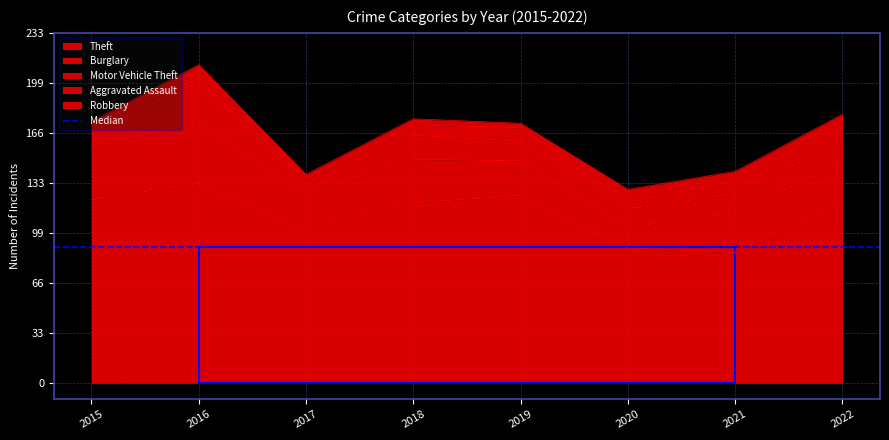

How many series are shown in this chart?

5